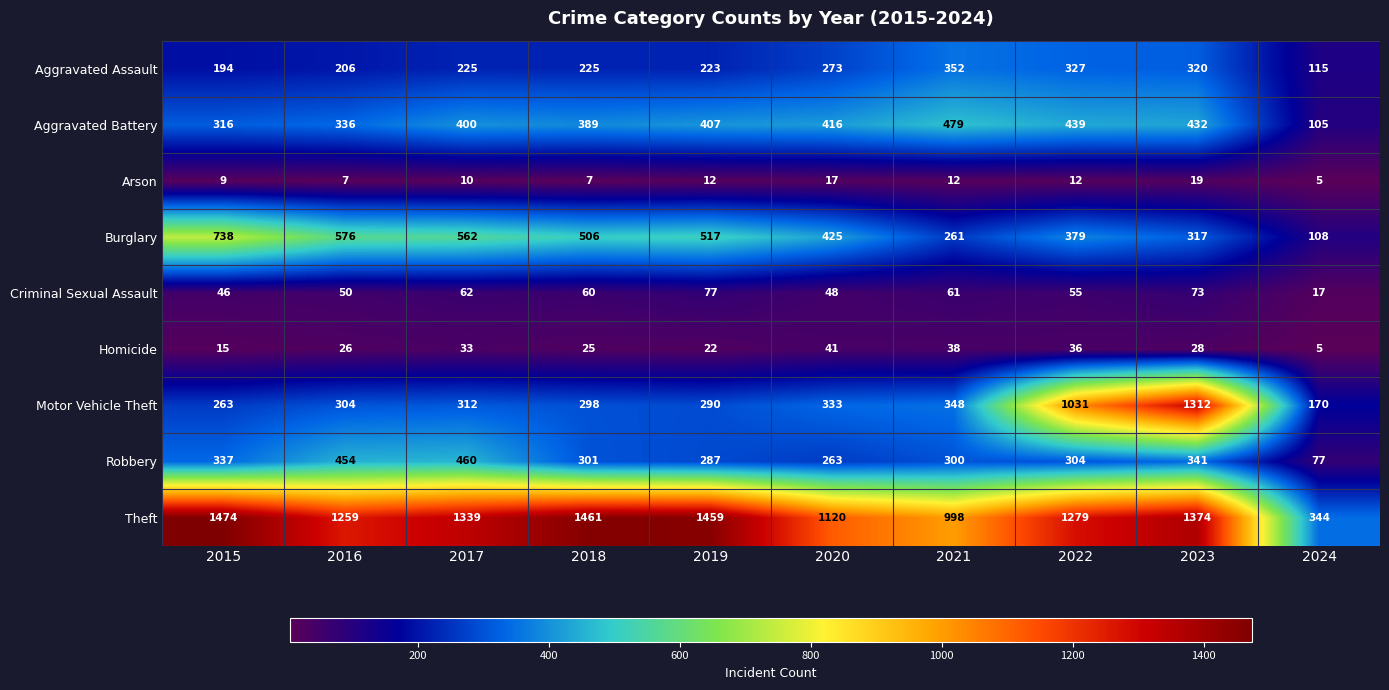

True or false: Motor Vehicle Theft has a value of 290 at 2019.

True